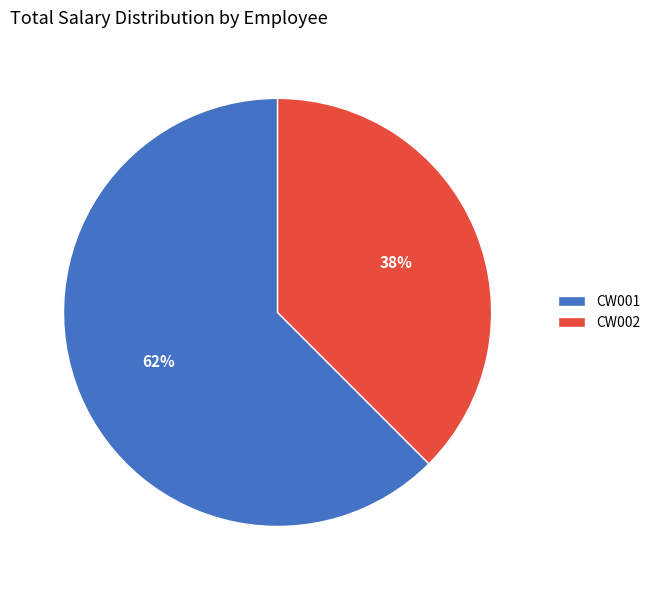

Which category has the biggest portion of the pie?

CW001